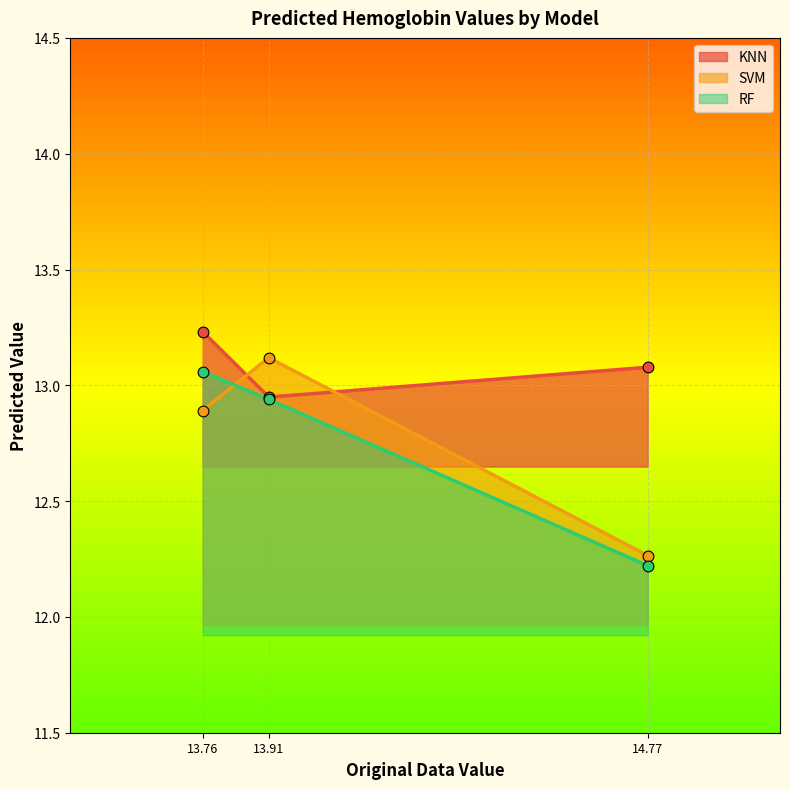

Which series contains the highest Y value?

KNN